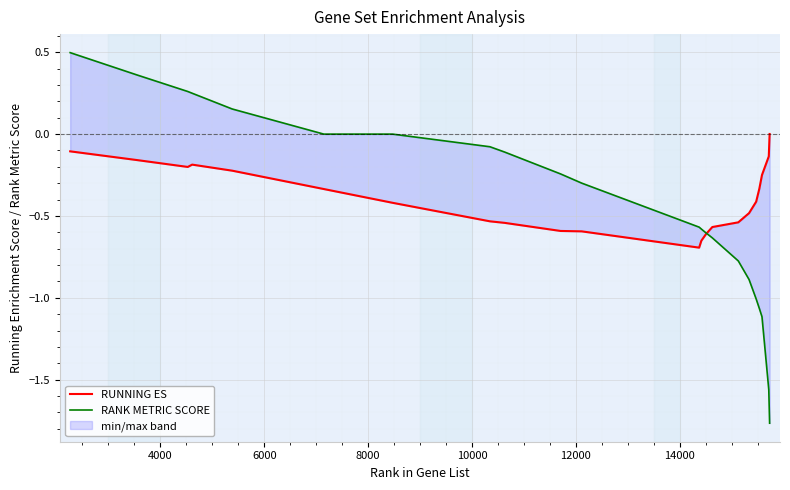

True or false: RANK METRIC SCORE has more than 1 interior local peaks.

False